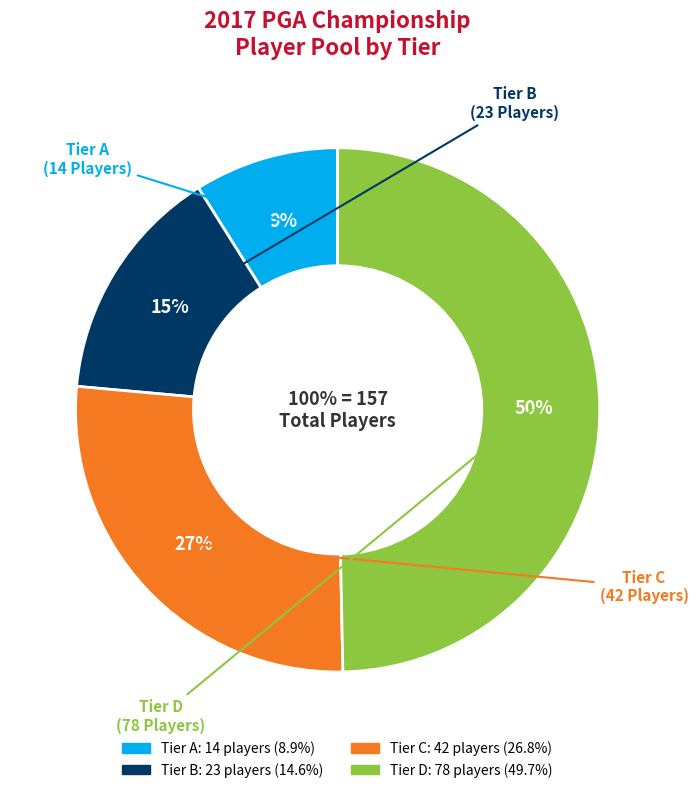

Which slice is the smallest?

Tier A